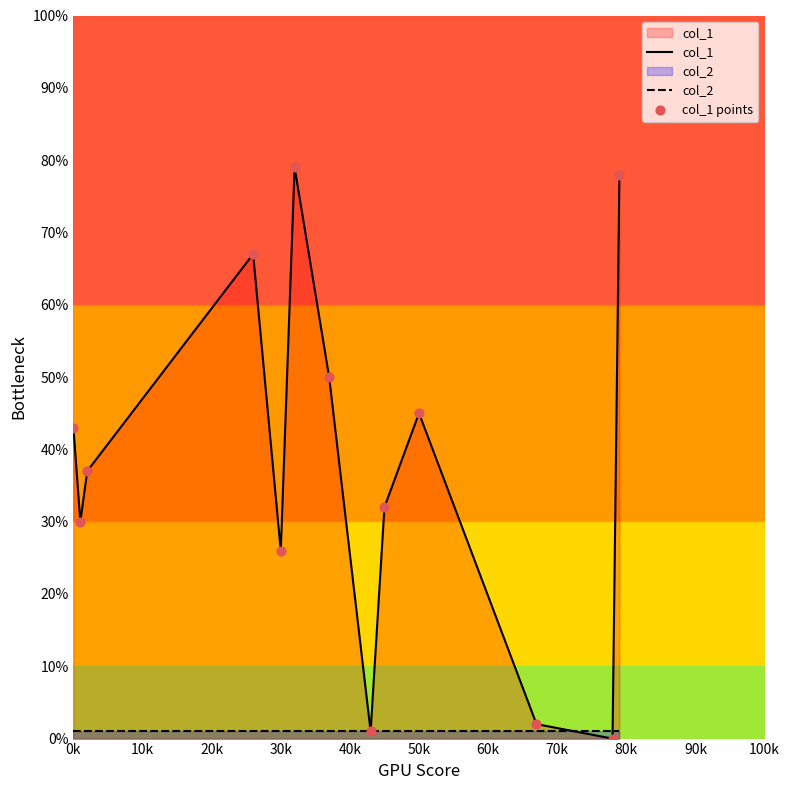

What are all the series names shown in the legend?

col_1, col_2, col_1 points